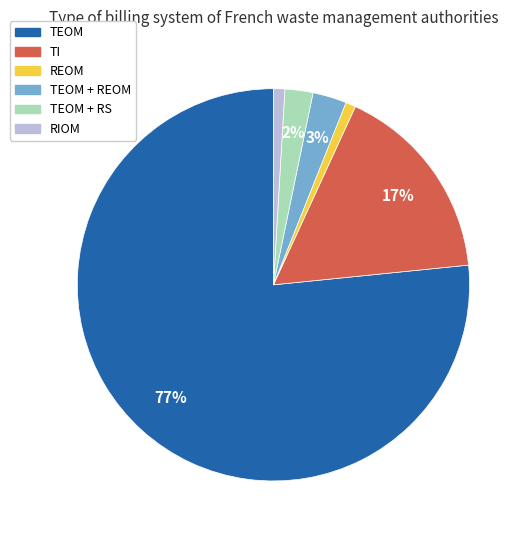

Is there any slice that represents more than half of the pie?

Yes